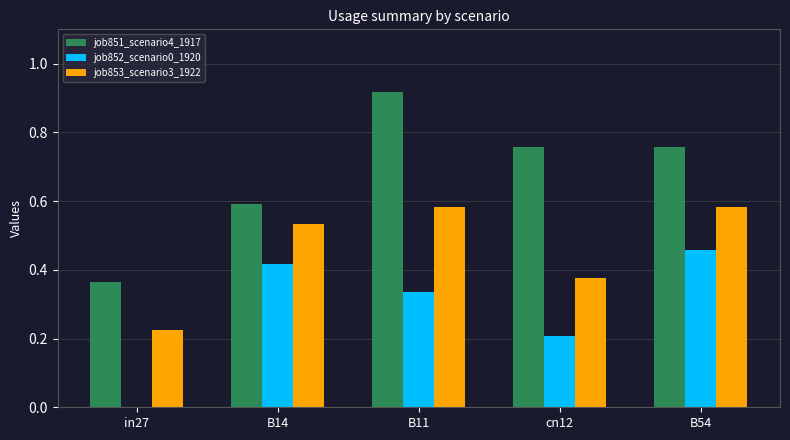

Between in27 and B11, which series saw the biggest shift?

job851_scenario4_1917